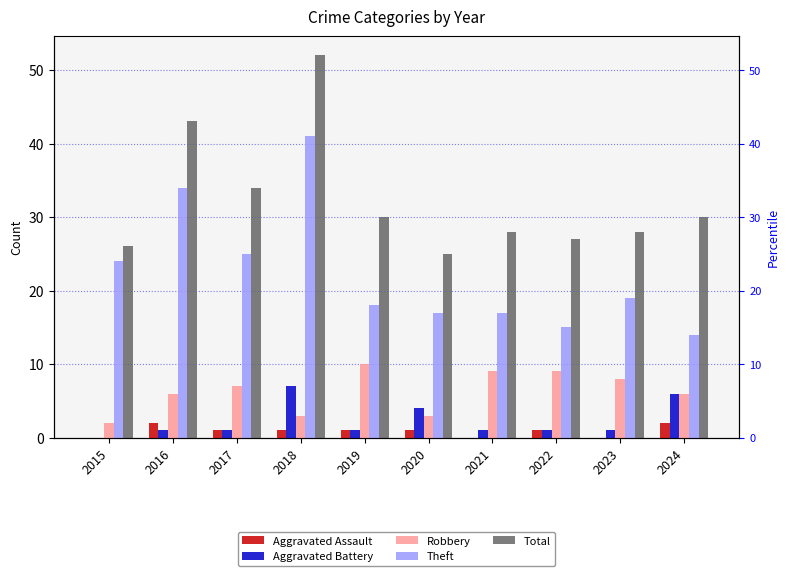

What is the average value of the Robbery series?

6